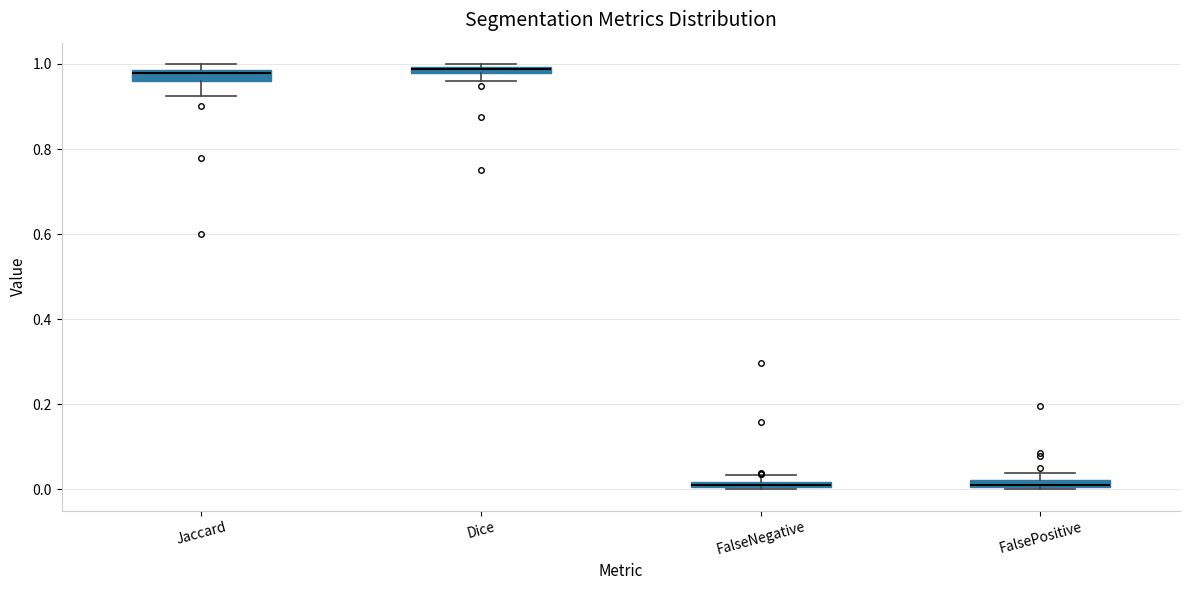

Where is the upper edge of the box for Dice on the y-axis? The values are not printed on the chart, so give them approximately, as read against the axis.

1.00